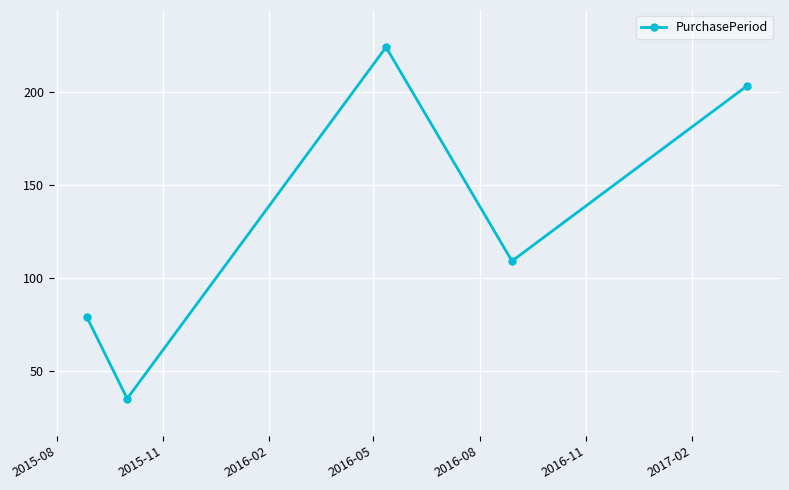

How many lines are shown in the chart?

1